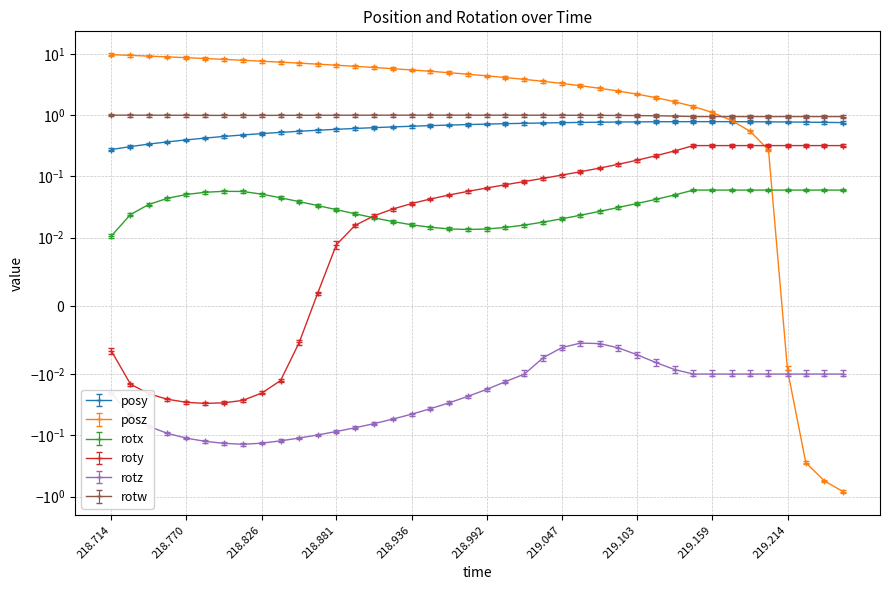

Is this an area chart (filled region under the line)?

No